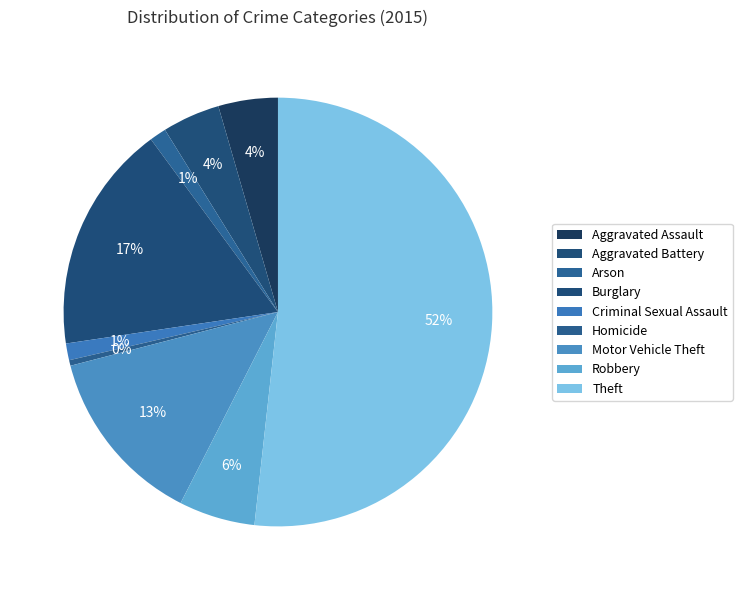

How many slices are in this pie chart?

9